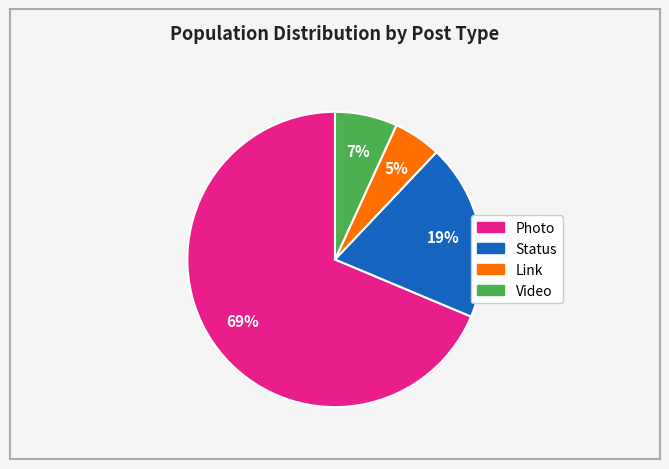

How many segments does this pie chart have?

4